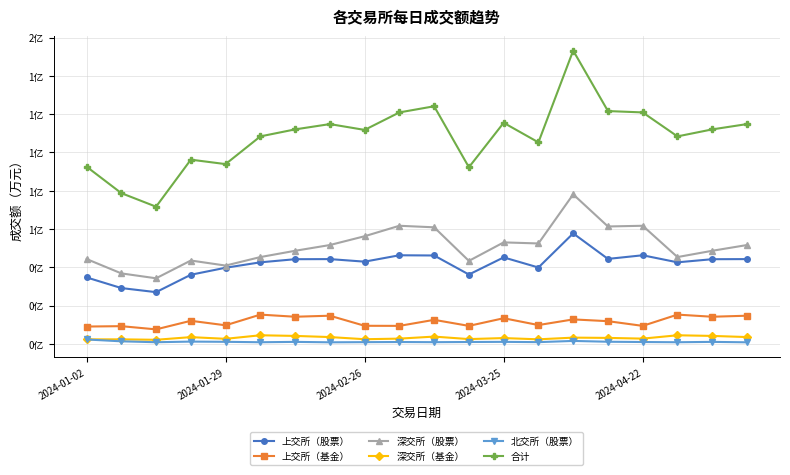

Is this an area chart (filled region under the line)?

No